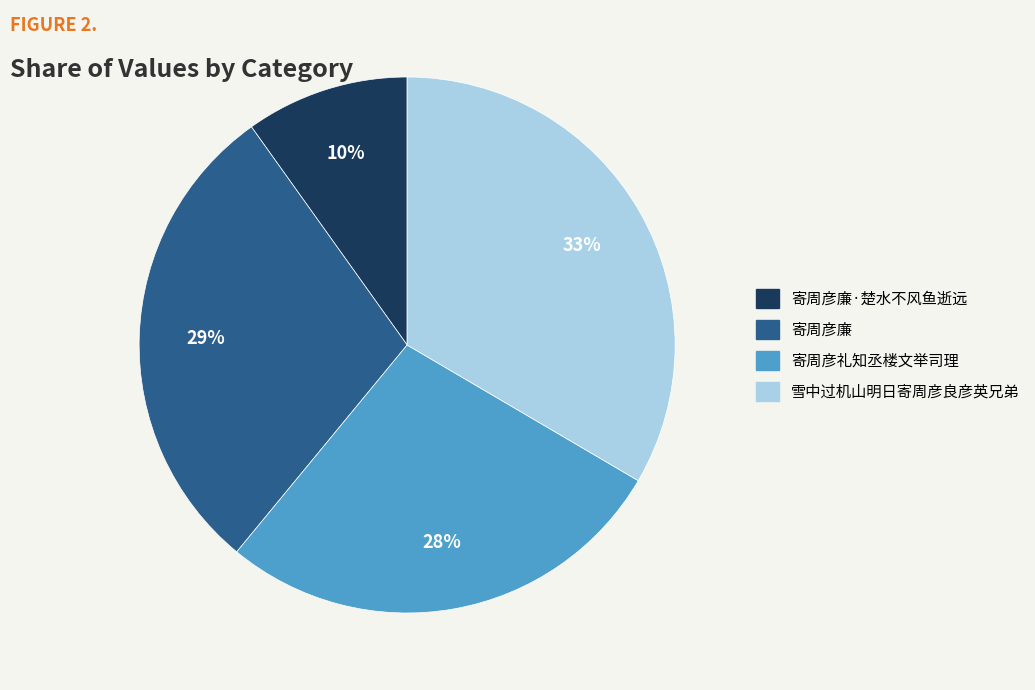

What is the largest slice in the pie chart?

雪中过机山明日寄周彦良彦英兄弟